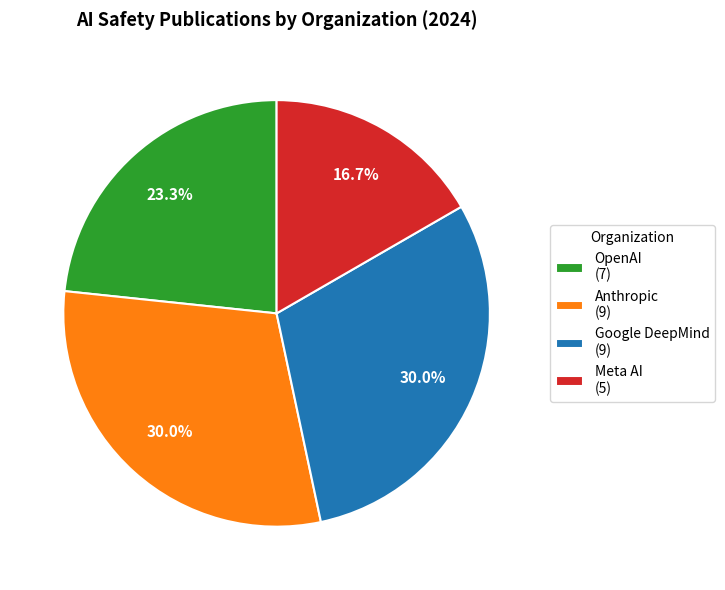

To the nearest percent, what is the difference between the largest and smallest slice percentages?

13%